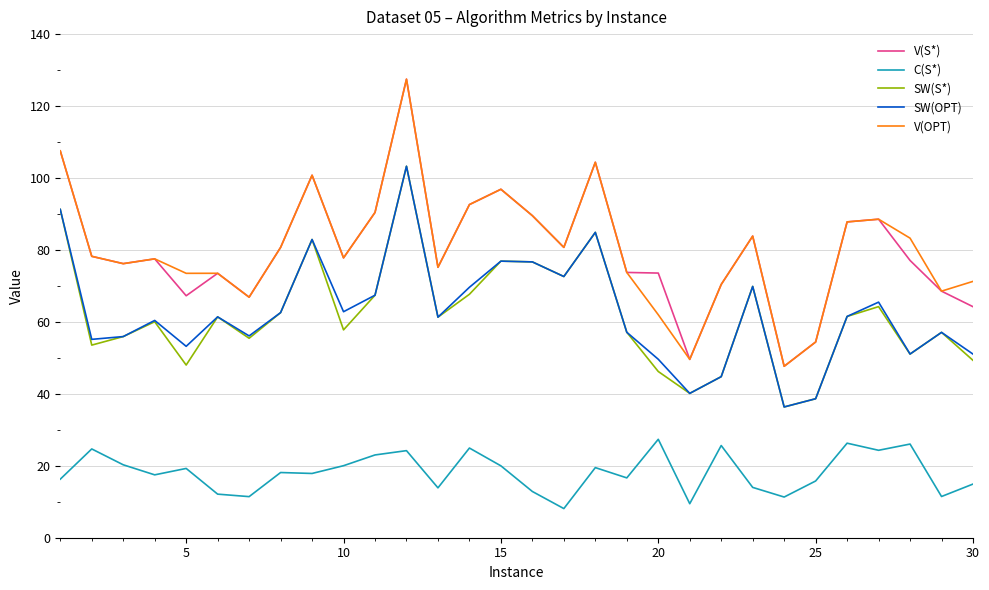

How many lines are shown in the chart?

5